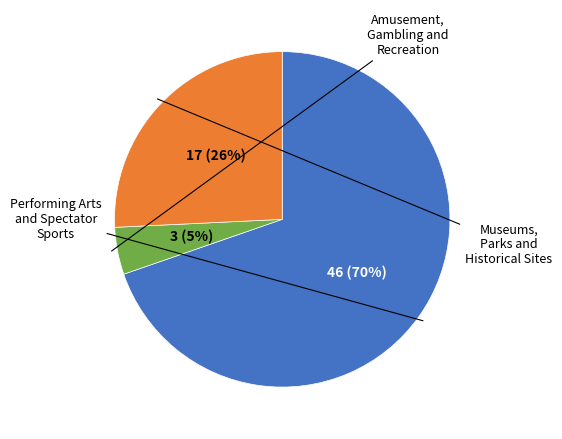

Count the number of slices in the pie.

3